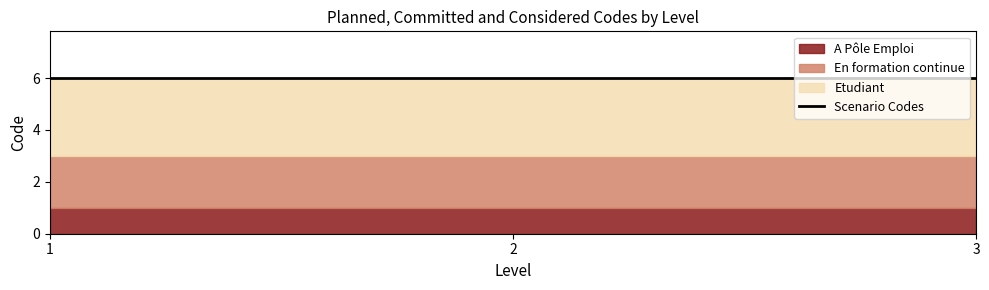

Which series has the largest total across all categories?

Etudiant